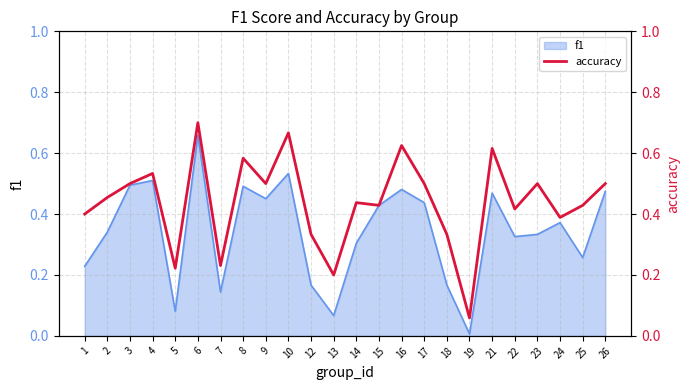

Is it true that the value at 3 is 0.5?

True